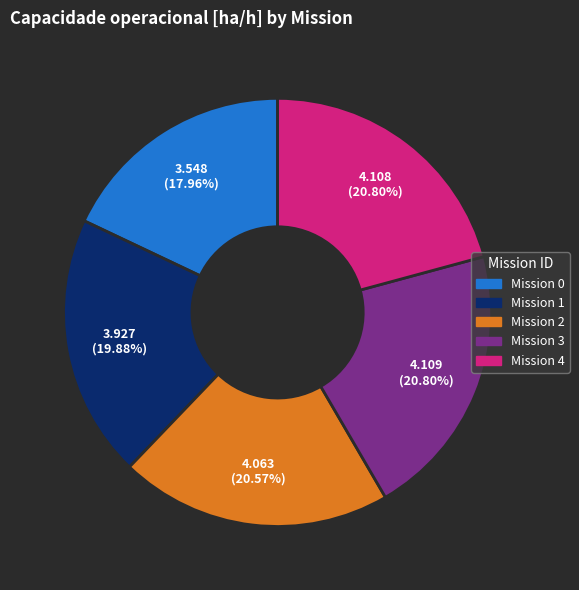

What is the ratio of the value at Mission 4 to the value at Mission 3?

1.0